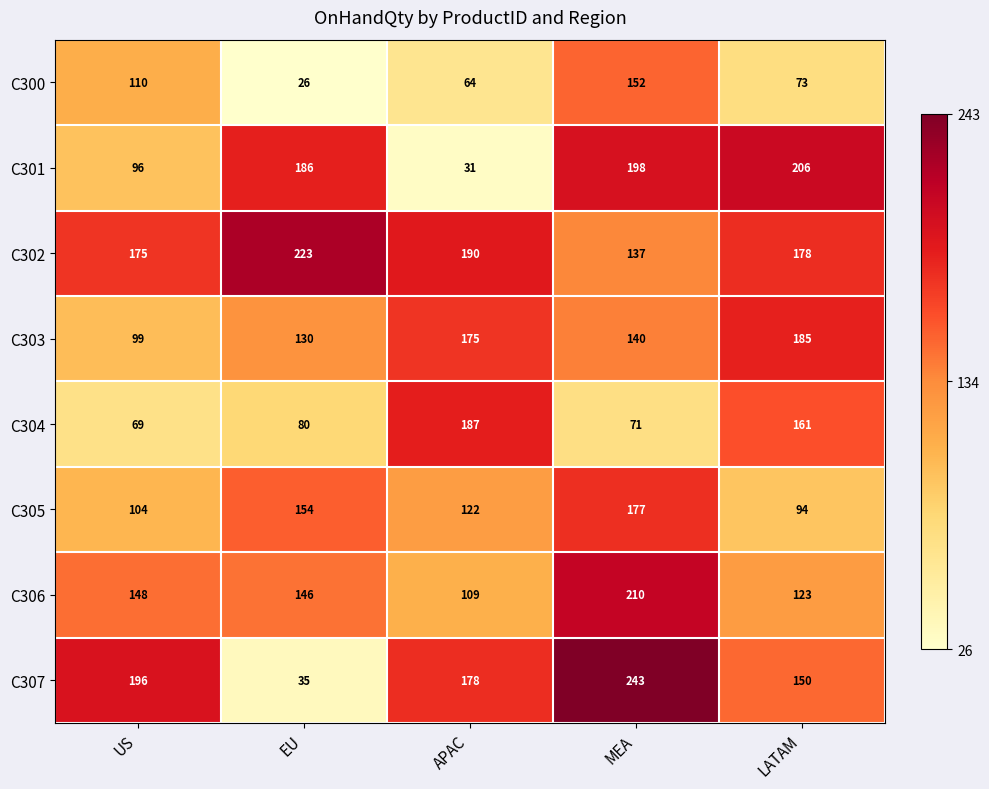

What is the difference between the second highest and second lowest values in the C305 series?

50